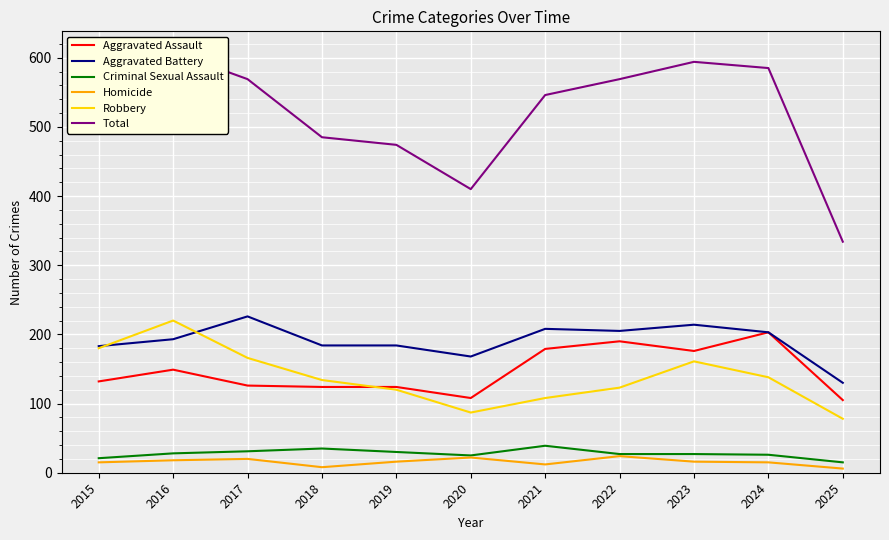

Reading left to right, list all the values displayed in this chart.

Aggravated Assault: 2015=132	2016=149	2017=126	2018=124	2019=124	2020=108	2021=179	2022=190	2023=176	2024=203	2025=105
Aggravated Battery: 2015=183	2016=193	2017=226	2018=184	2019=184	2020=168	2021=208	2022=205	2023=214	2024=203	2025=130
Criminal Sexual Assault: 2015=21	2016=28	2017=31	2018=35	2019=30	2020=25	2021=39	2022=27	2023=27	2024=26	2025=15
Homicide: 2015=15	2016=18	2017=20	2018=8	2019=16	2020=22	2021=12	2022=24	2023=16	2024=15	2025=6
Robbery: 2015=180	2016=220	2017=166	2018=134	2019=120	2020=87	2021=108	2022=123	2023=161	2024=138	2025=78
Total: 2015=531	2016=608	2017=569	2018=485	2019=474	2020=410	2021=546	2022=569	2023=594	2024=585	2025=334